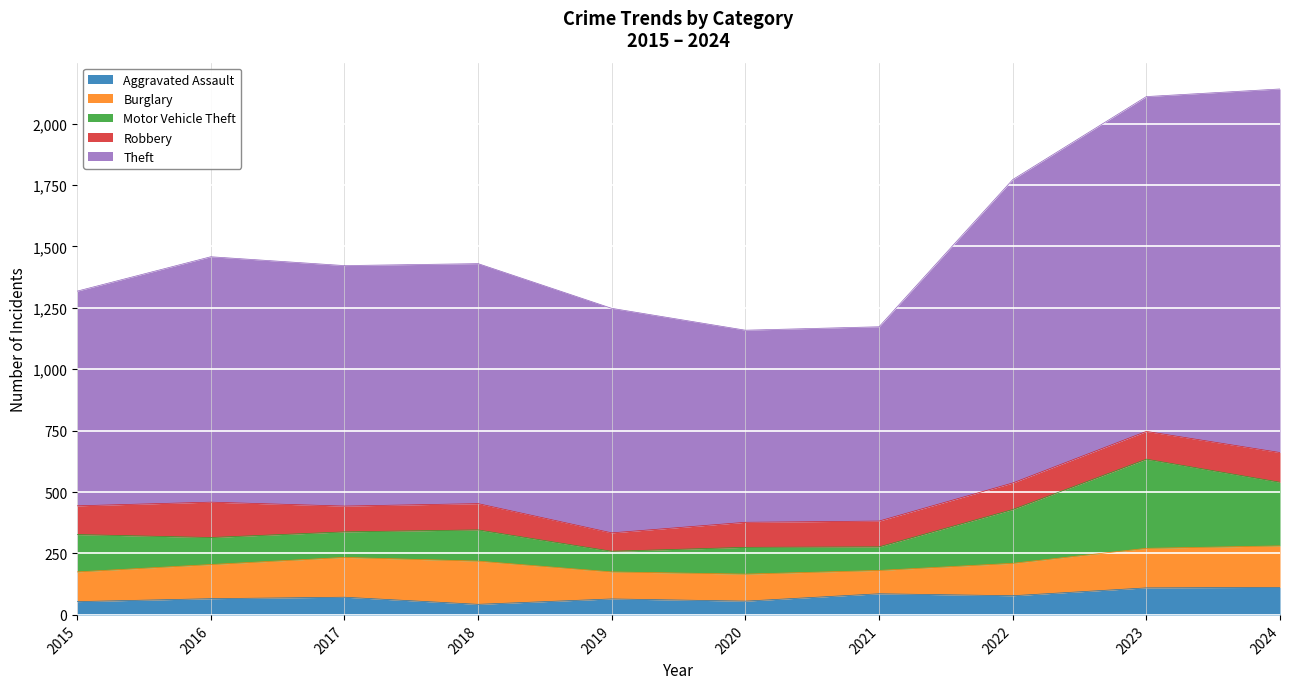

True or false: Theft has a value of 2203 at 2023.

False